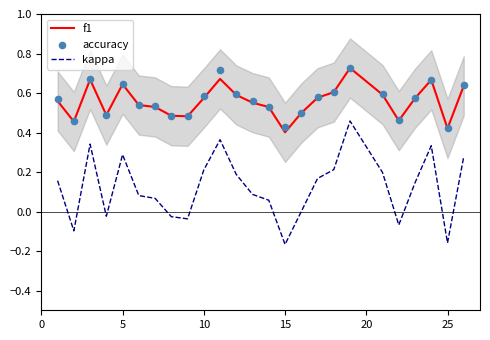

What are all the series names shown in the legend?

f1, kappa, accuracy